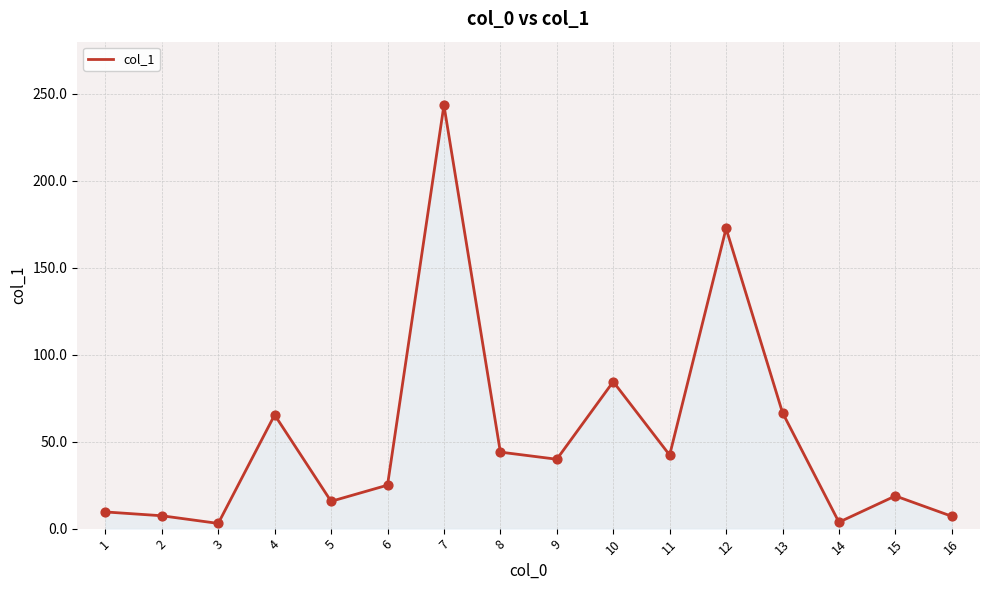

What is the ratio of the value at 15 to the value at 6?

0.8